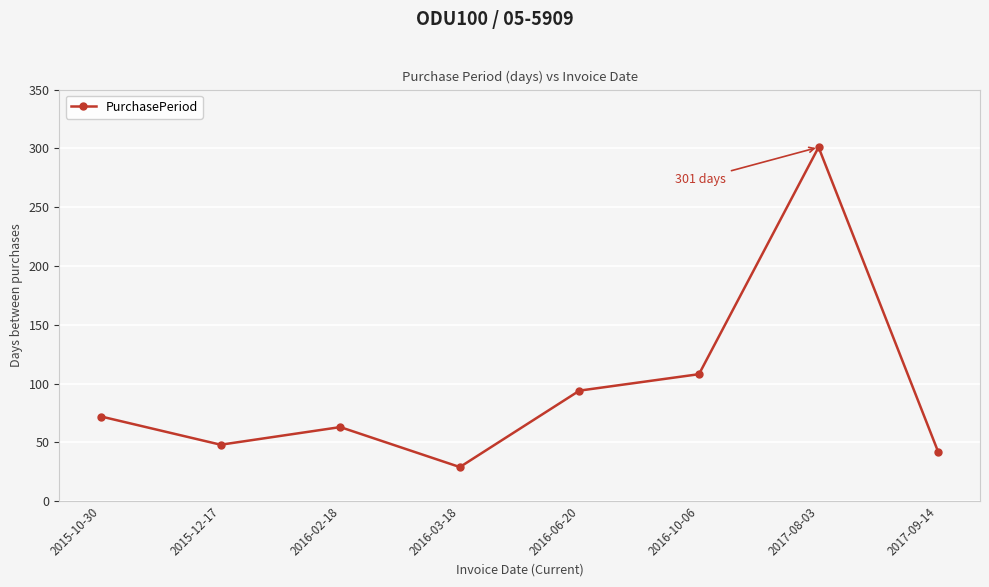

At which label is the value closest to 165?

2016-10-06